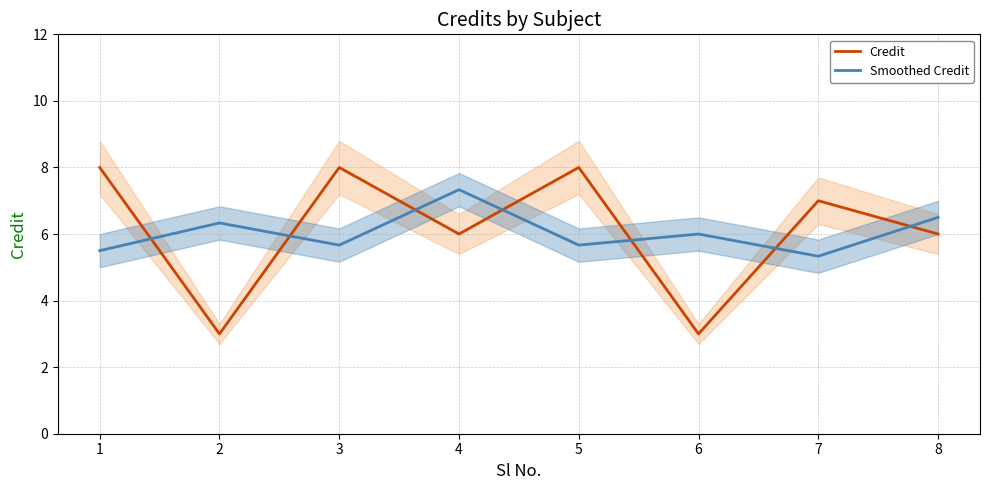

Reading right to left, transcribe all the data shown in this chart.

Credit: 6.0	7.0	3.0	8.0	6.0	8.0	3.0	8.0
Smoothed Credit: 6.5	5.3	6.0	5.7	7.3	5.7	6.3	5.5